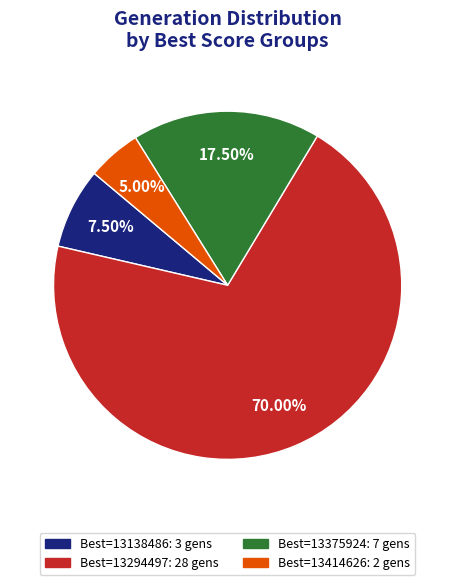

Is there a majority slice in this chart?

Yes